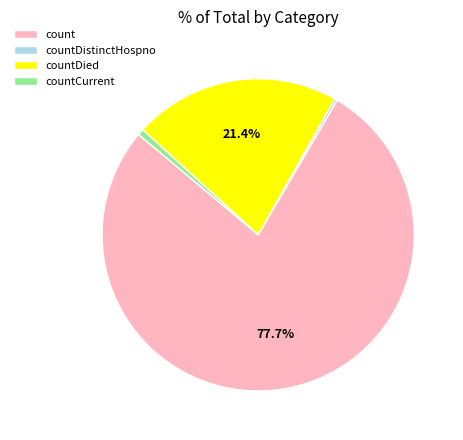

Is count the majority of the pie?

Yes